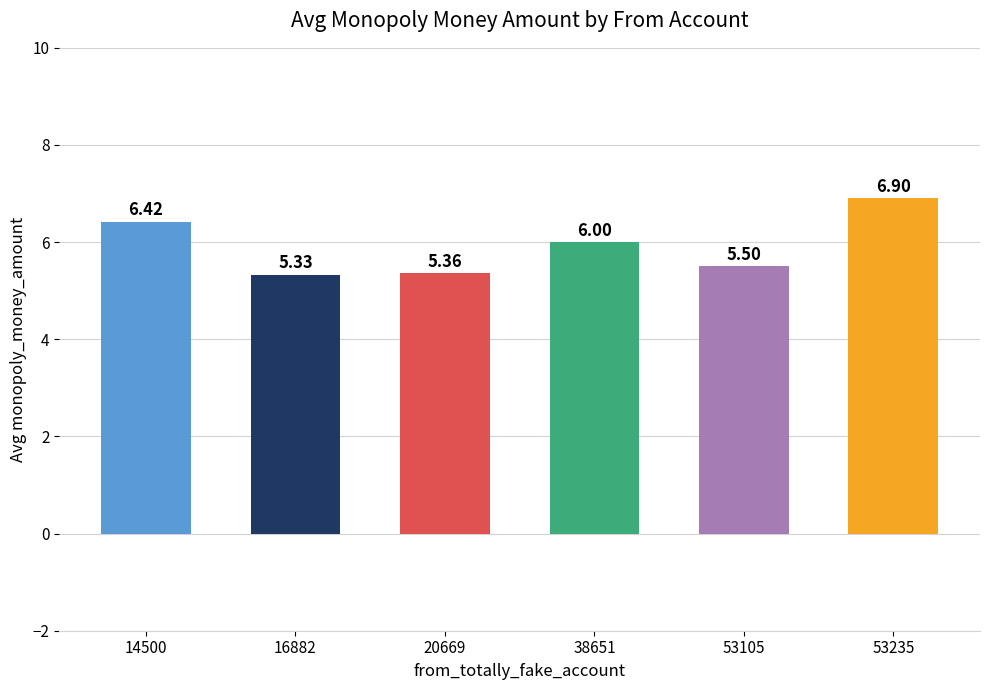

How many data points are less than 6?

3